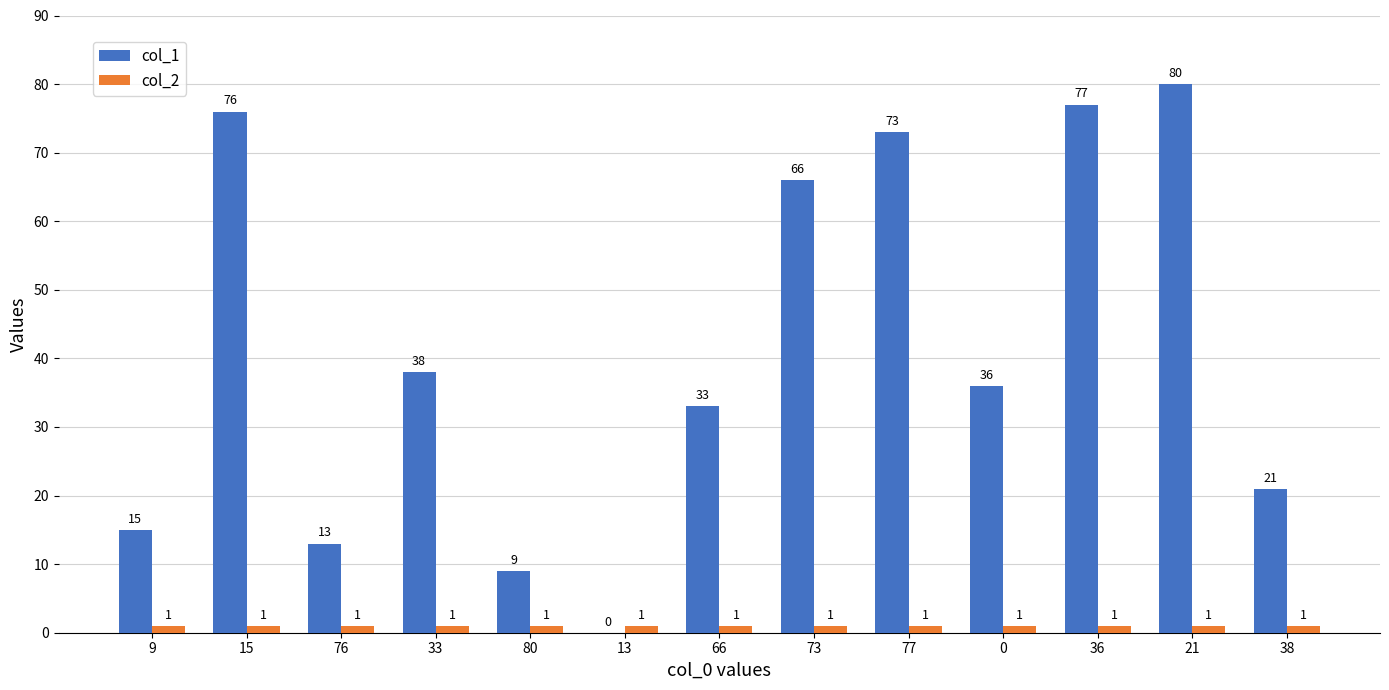

Is it true that col_1 equals 36 at 38?

False